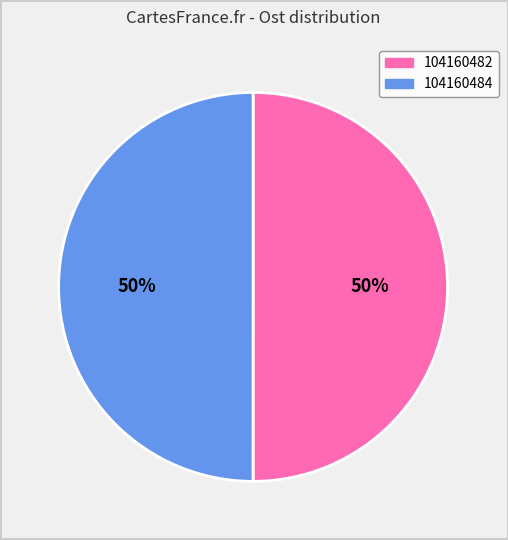

What is the ratio of the value at 104160484 to the value at 104160482?

1.0